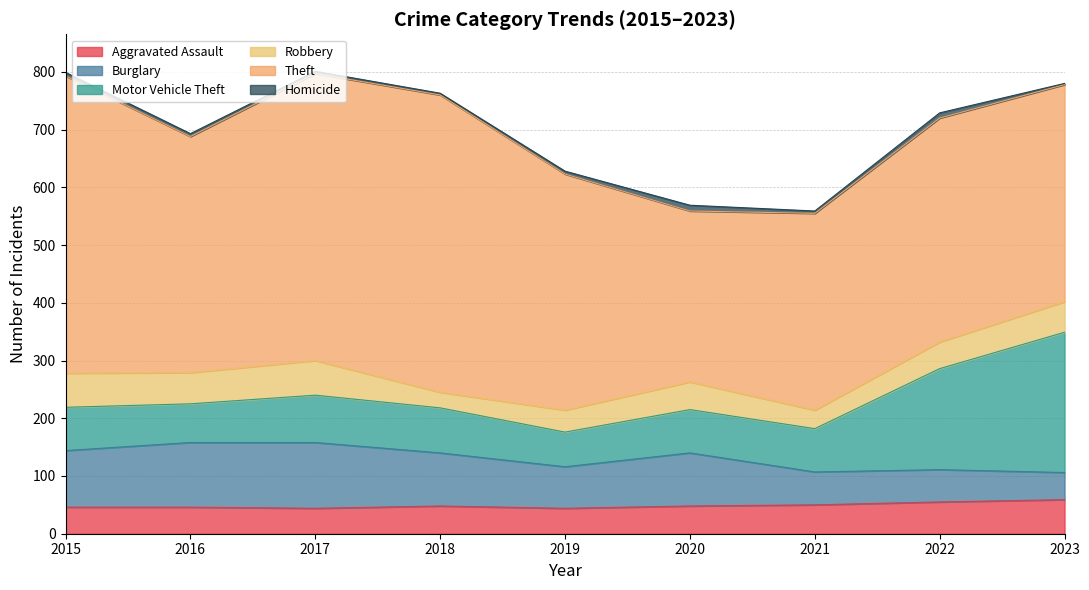

At which label does Homicide reach its minimum?

2023